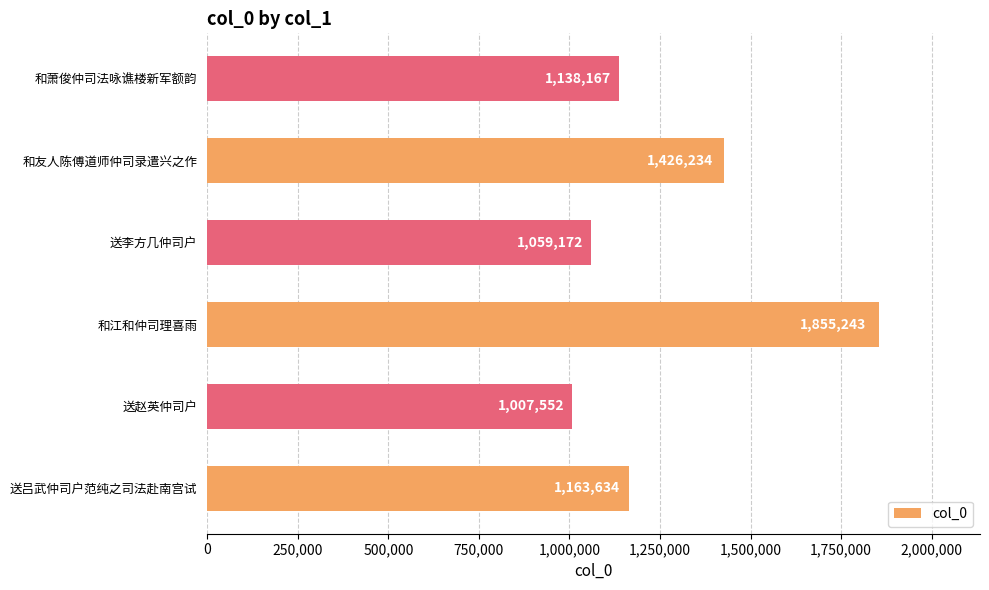

Where is the data nearest to the value 1431397?

和友人陈傅道师仲司录遣兴之作